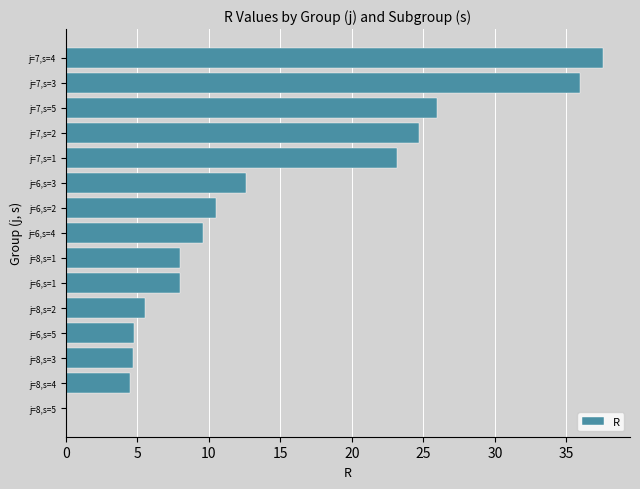

What is the average value?

14.4